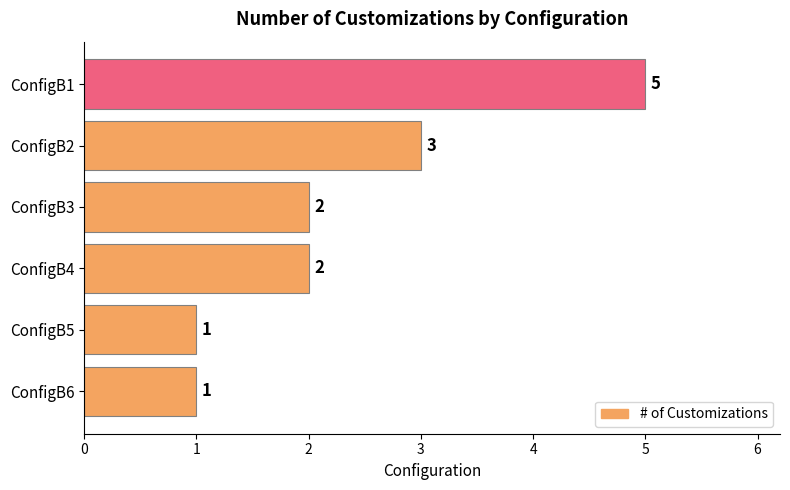

What is the difference between the maximum and minimum values?

4